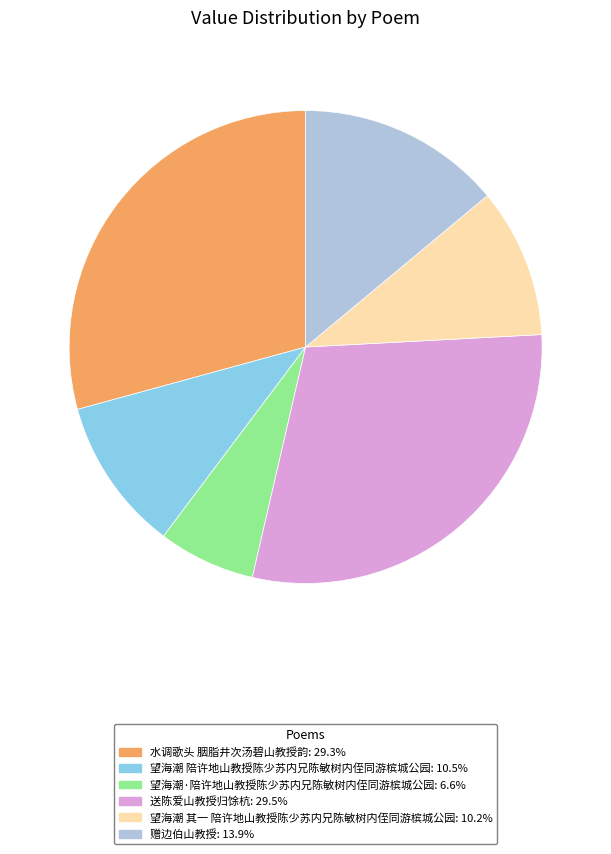

Do 送陈爱山教授归馀杭 and 望海潮 陪许地山教授陈少苏内兄陈敏树内侄同游槟城公园 together represent more than half of the pie?

No